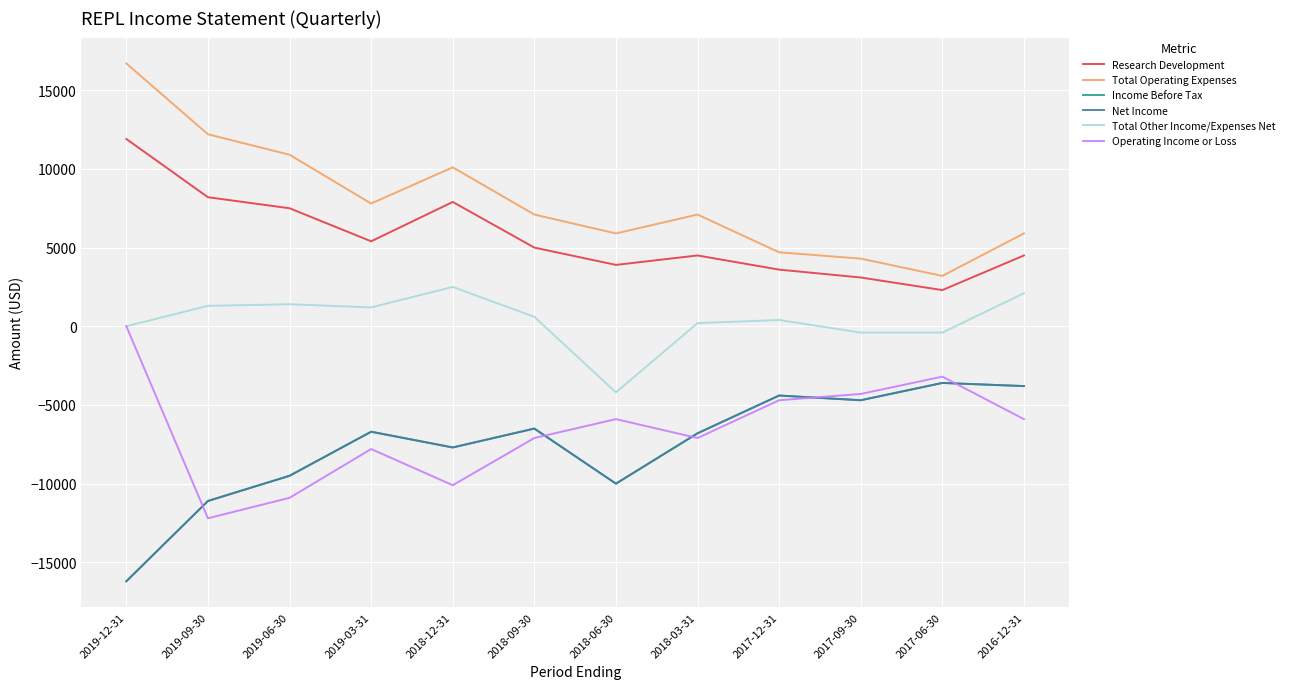

True or false: Net Income has a value of -7774 at 2017-09-30.

False